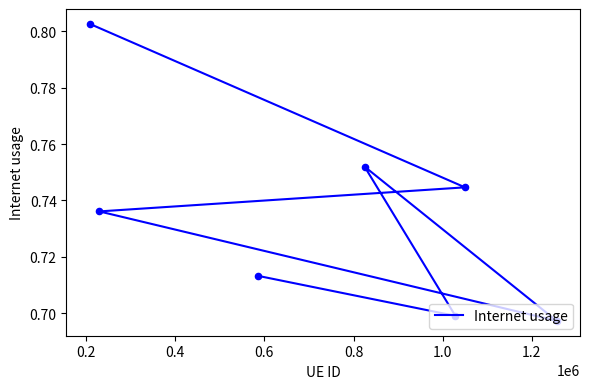

Which has a higher value, 0.8 or 0.4?

0.8